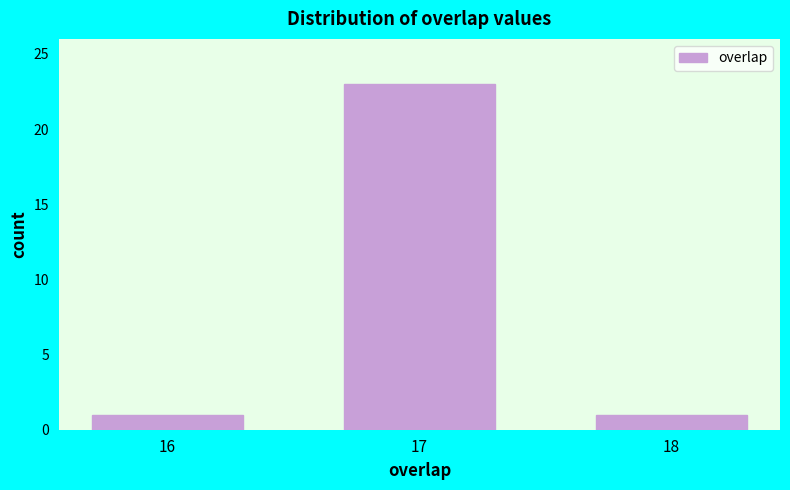

Reading left to right, extract all data points from this chart.

16=1	17=23	18=1